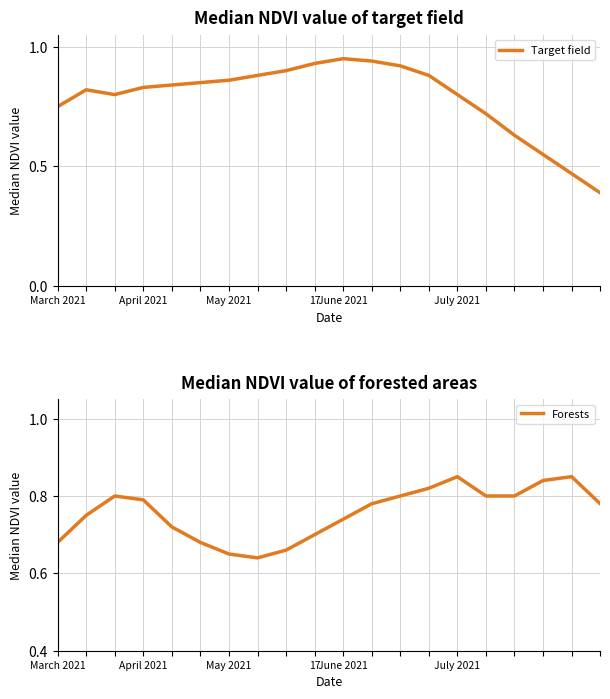

What is the sum of all Target field values?

15.7